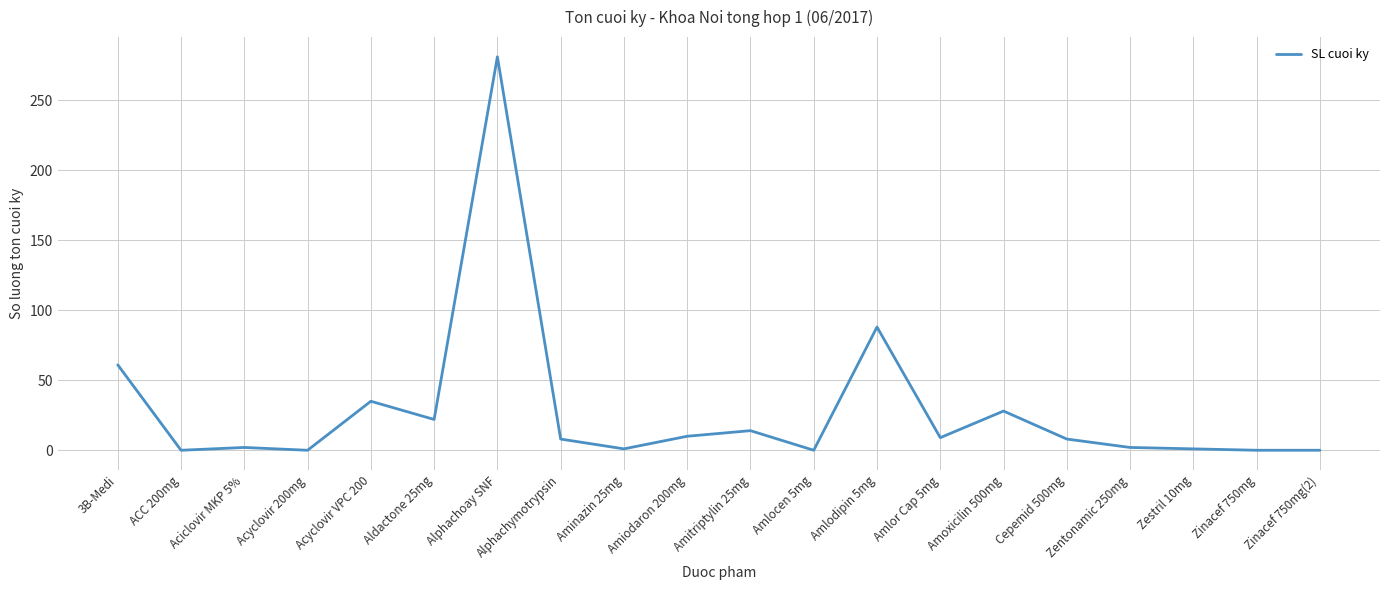

True or false: the data shows 55 at Acyclovir VPC 200.

False